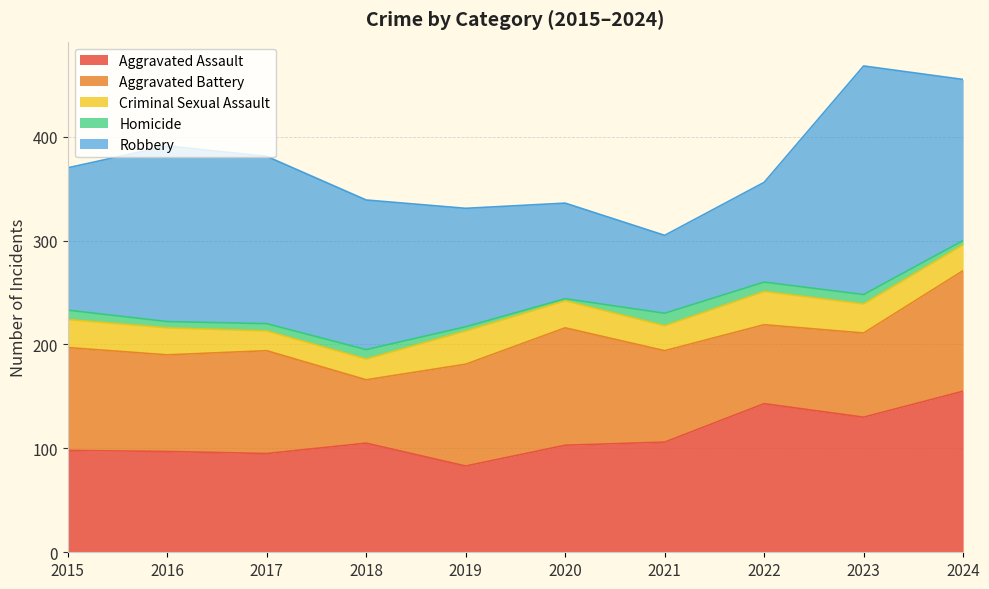

What is the highest value of the Aggravated Assault series?

155